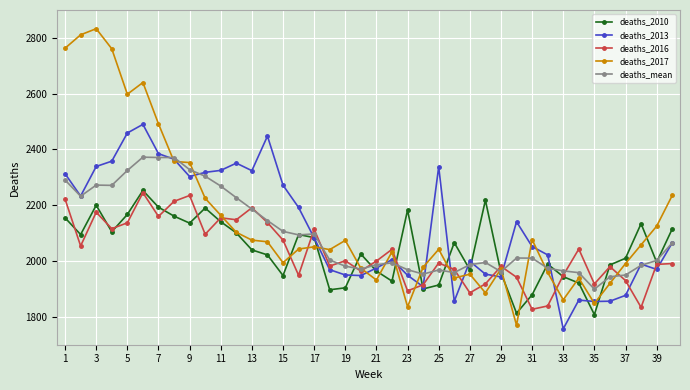

Which series ends up on top after the final intersection of deaths_2013 and deaths_2016?

deaths_2013